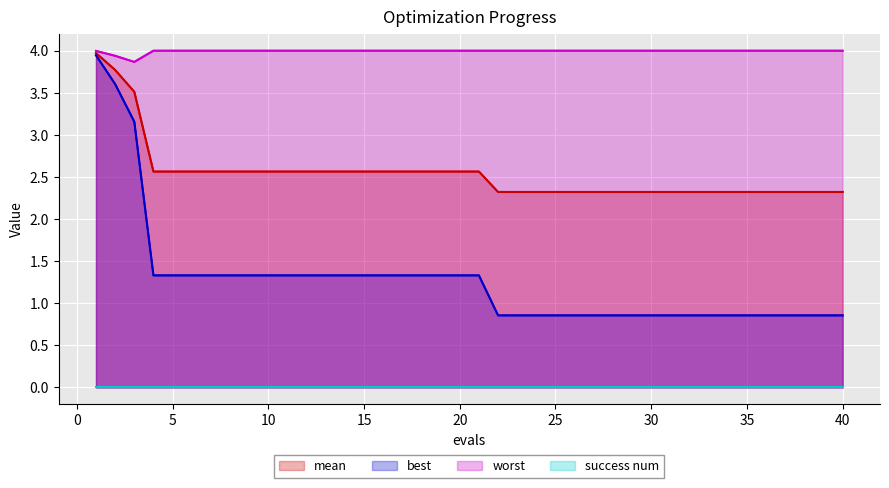

True or false: worst and success num cross at least once.

False